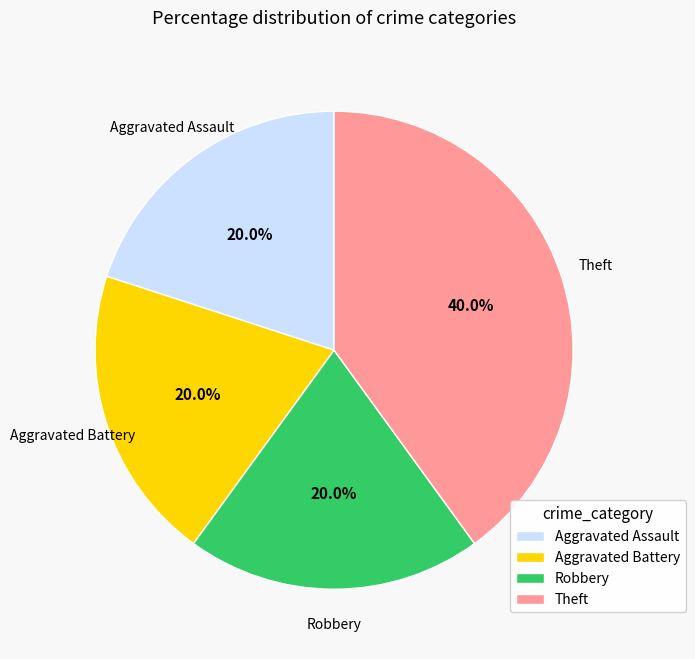

To the nearest percent, what is the average slice percentage?

25%